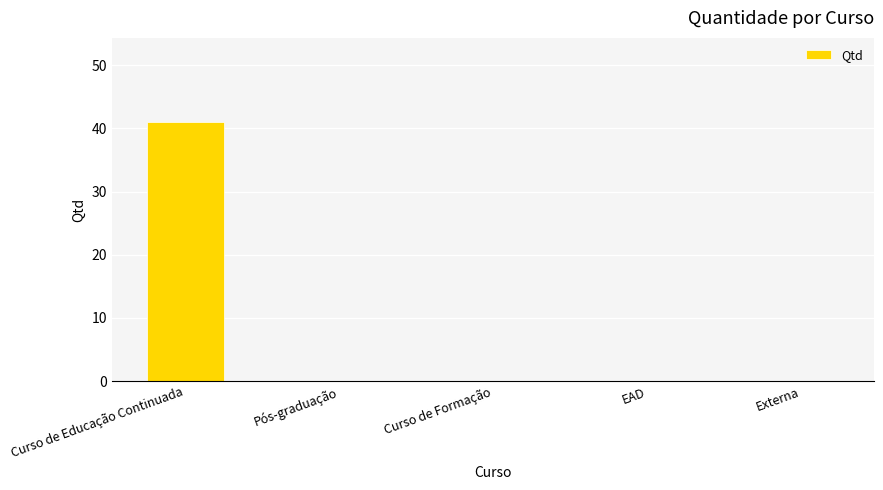

What is the maximum value shown in the chart?

41